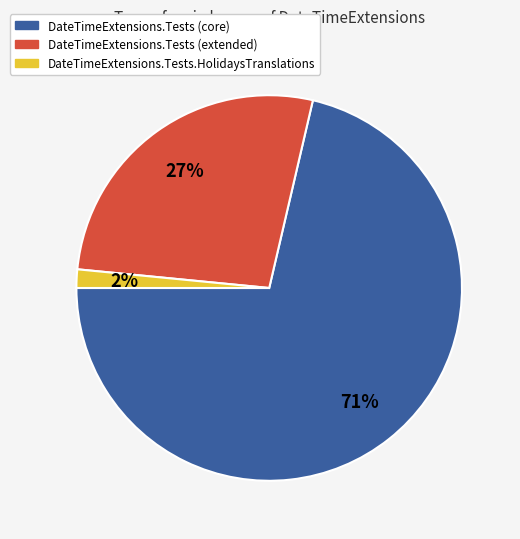

Is there any slice that represents more than half of the pie?

Yes